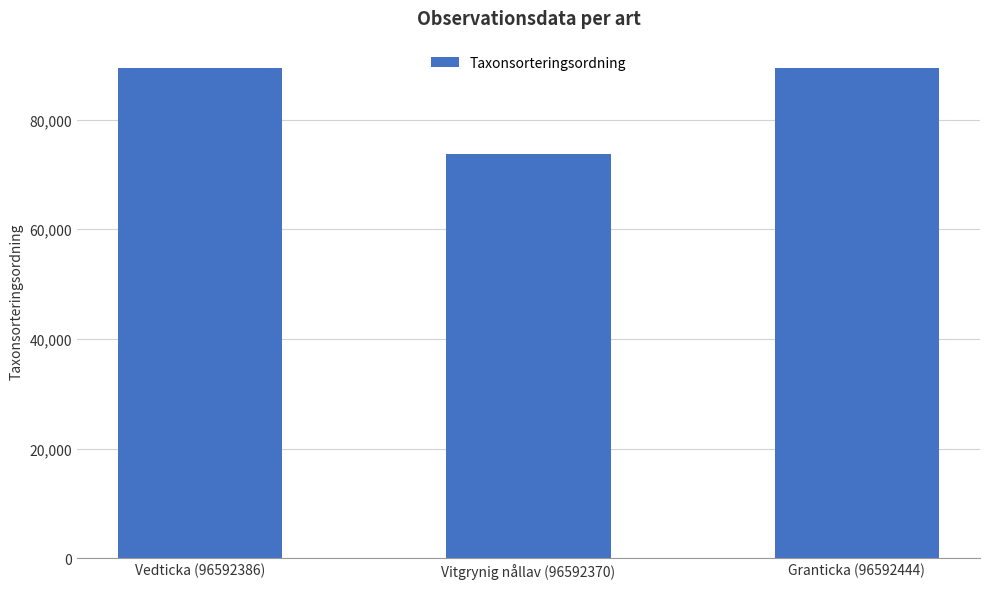

Where is the data nearest to the value 81551?

Vedticka (96592386)